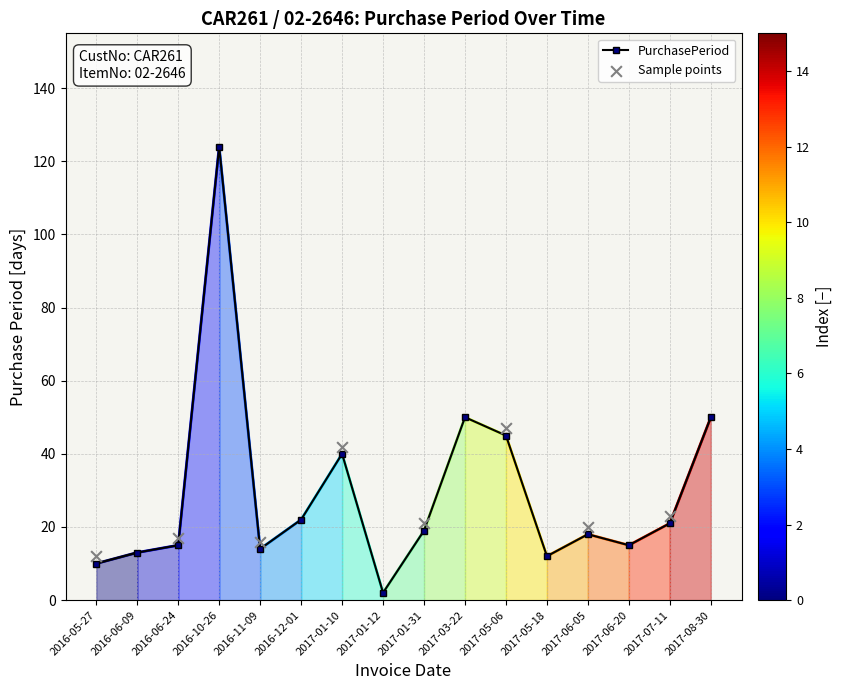

What is the change in value from 2016-12-01 to 2017-06-20?

-7